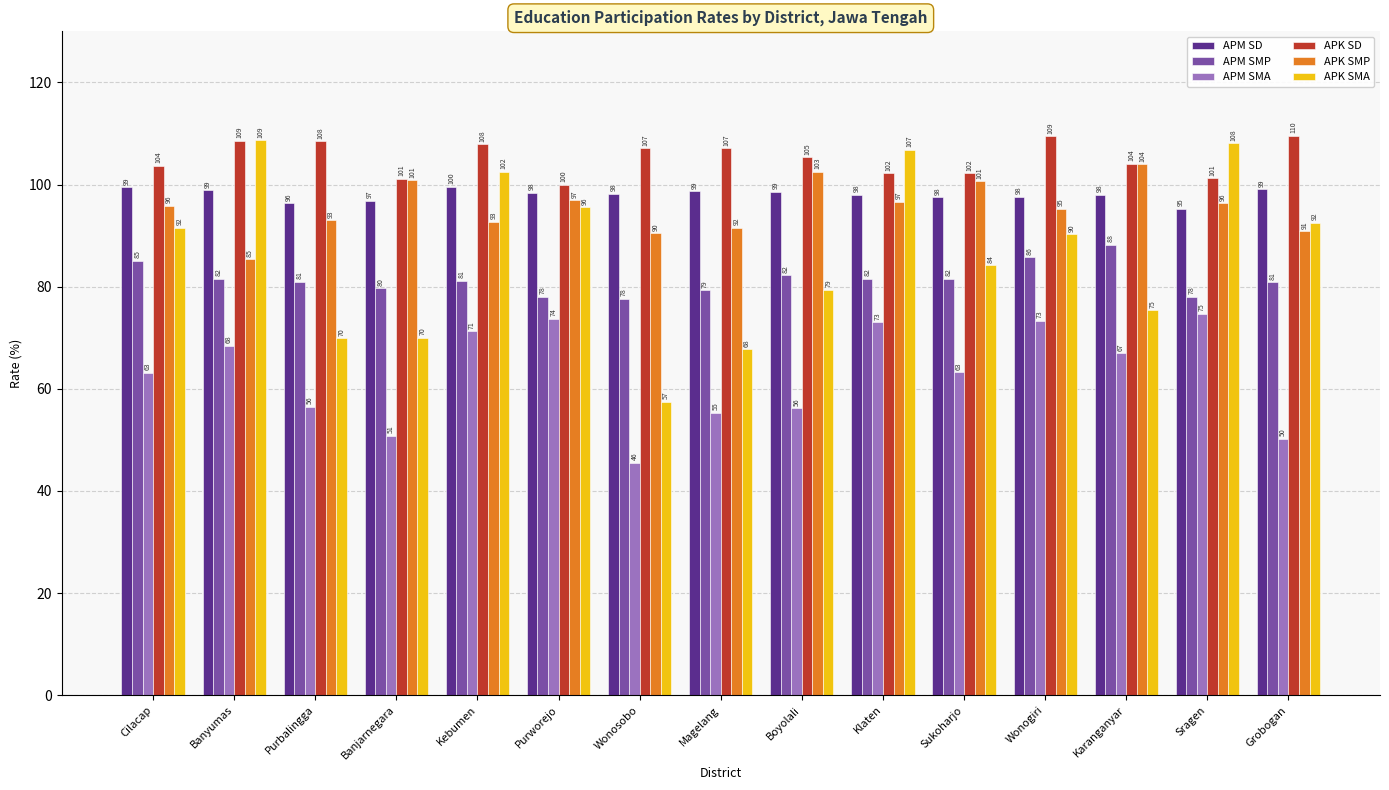

Are the bars grouped side by side (vs. stacked)?

Yes